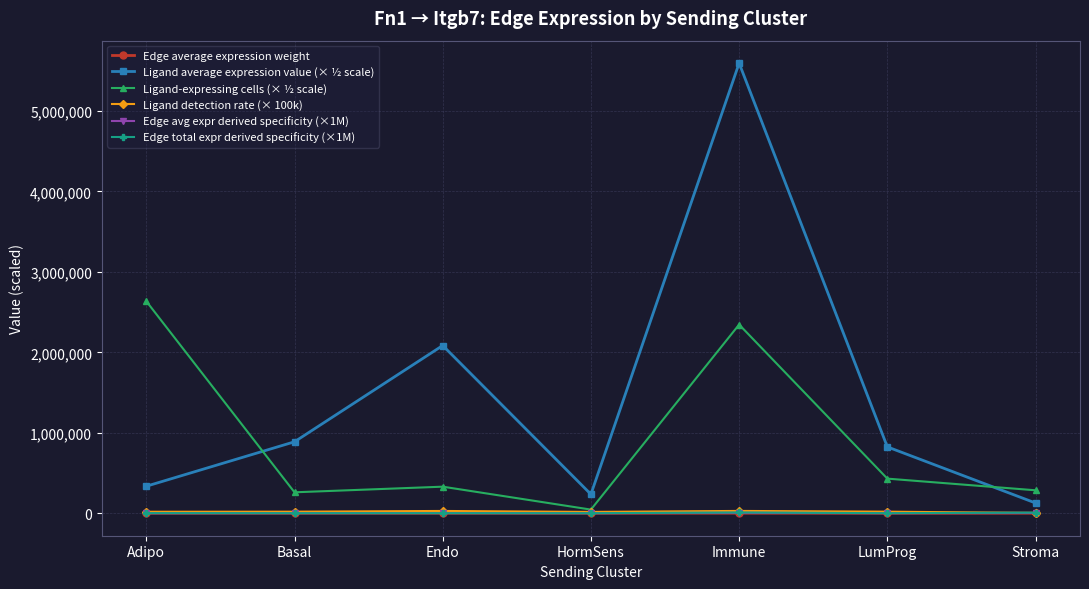

What is the sum of the Ligand detection rate (× 100k) values at Immune and Adipo?

46791.9